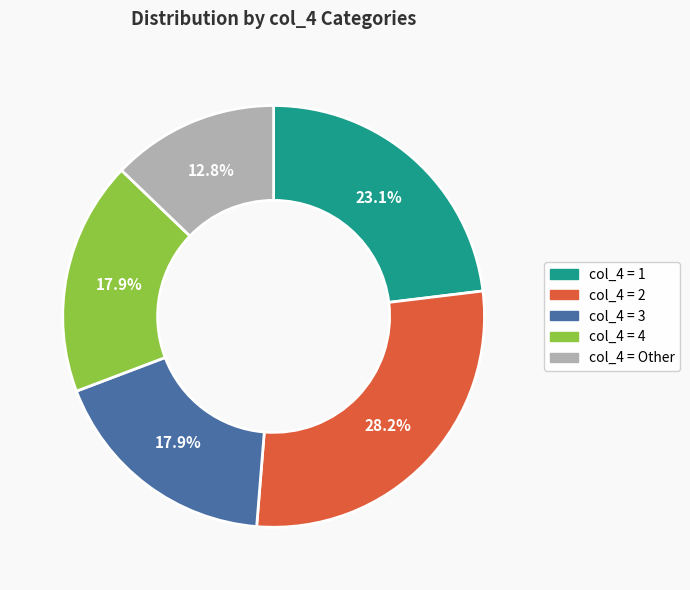

Does any single category account for the majority?

No